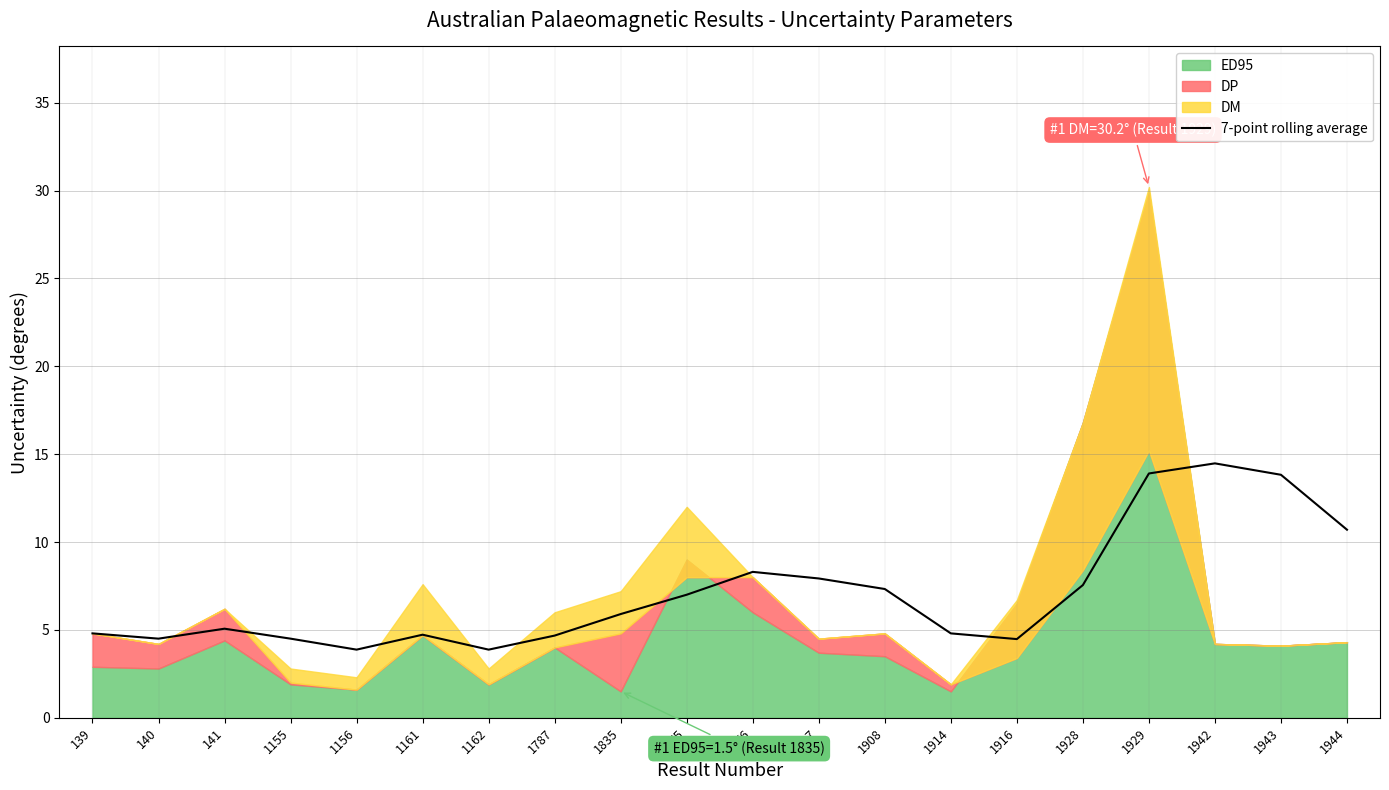

The 7-point rolling average series shows 5.9 at 1916. True or false?

False